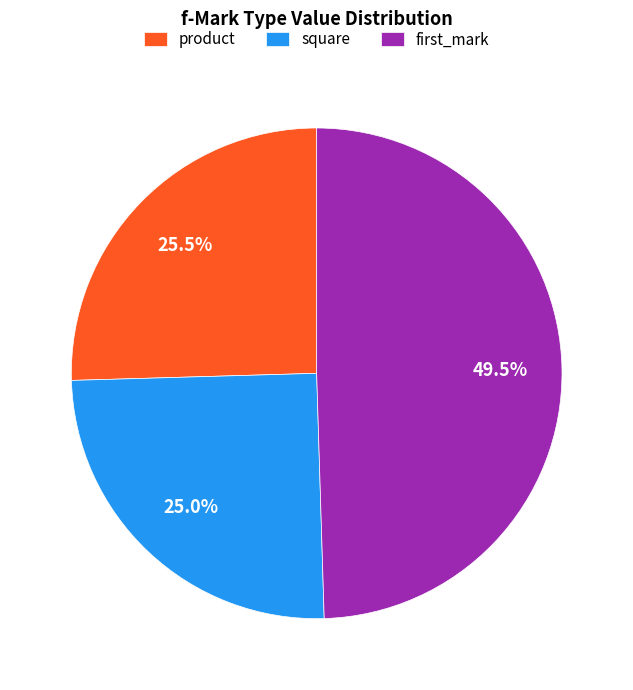

Between square and first_mark, which is larger?

first_mark